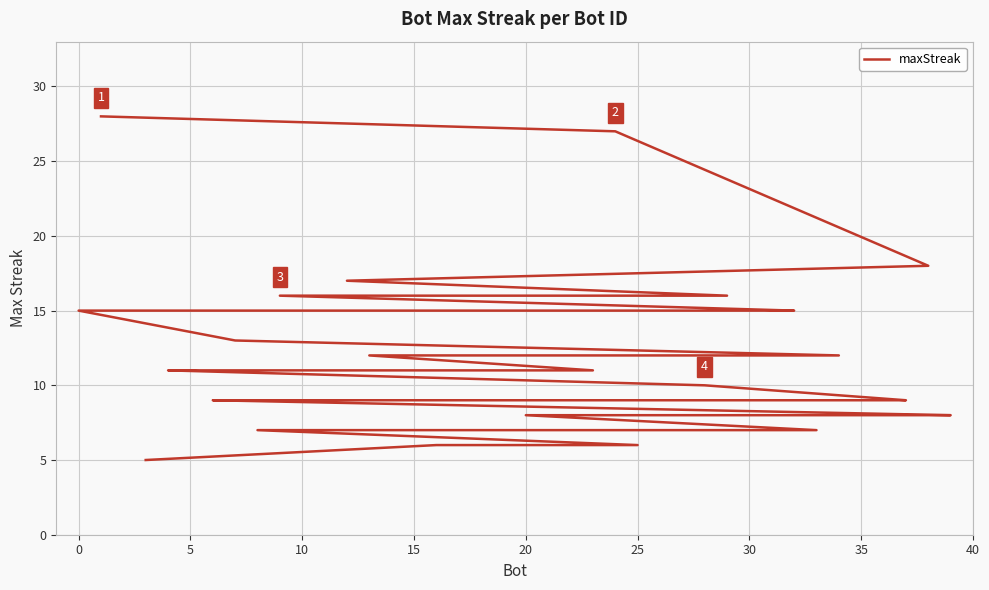

Approximately how many times larger is the value at 15 compared to 25?

1.8